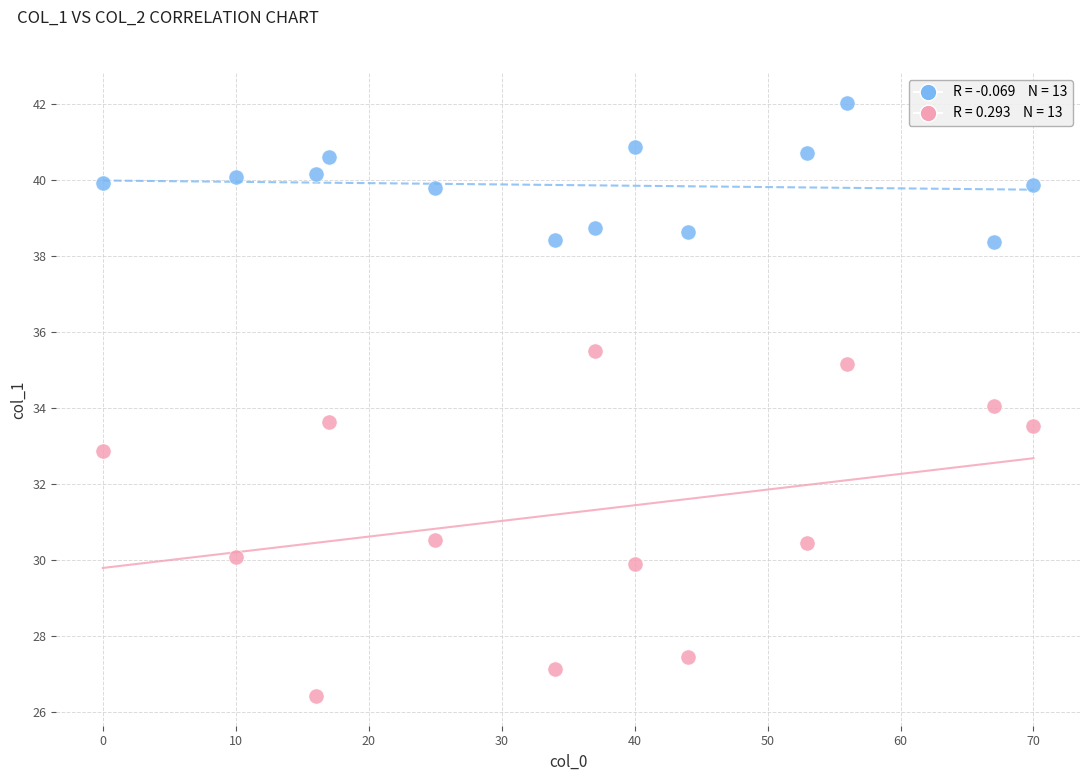

Across all data points, what is the range of Y values (max minus min)?

15.6